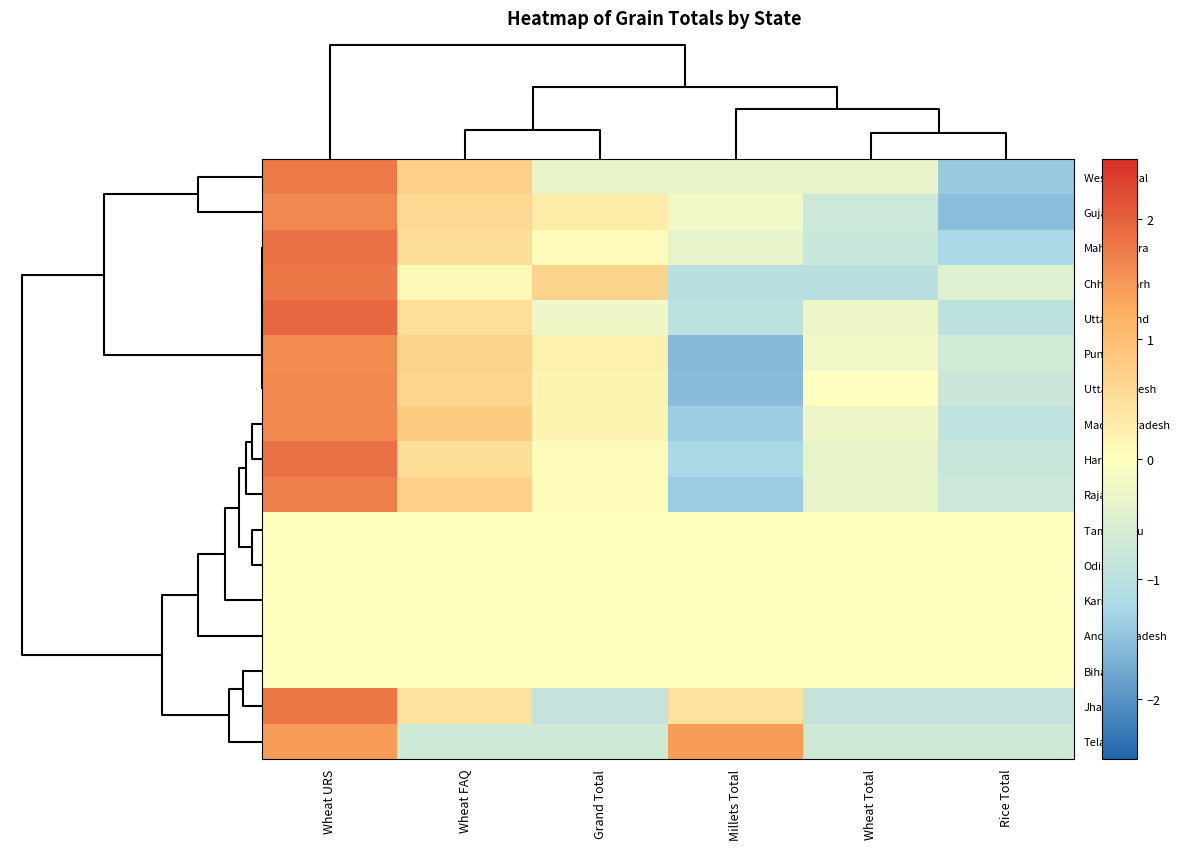

How many series are shown in this chart?

17